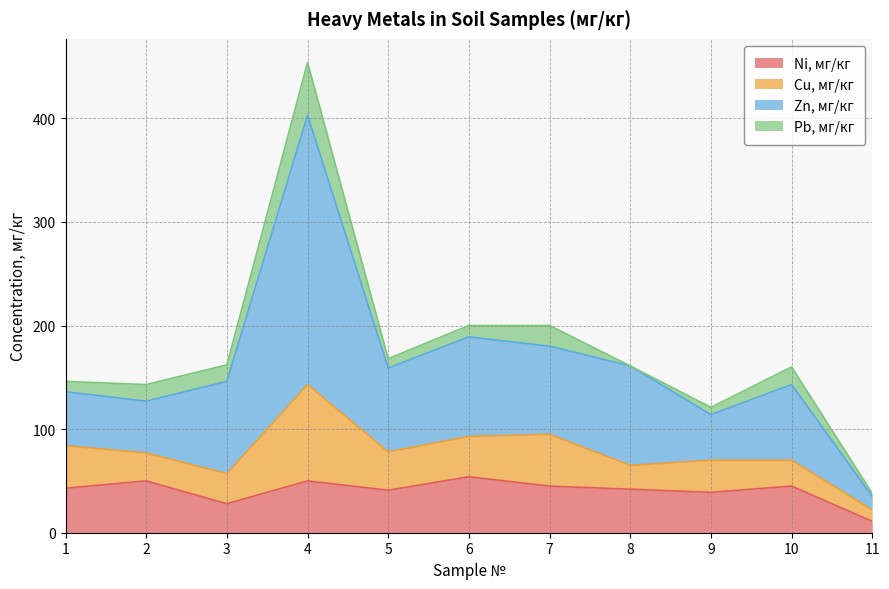

Where is the first local minimum for Zn, мг/кг?

2